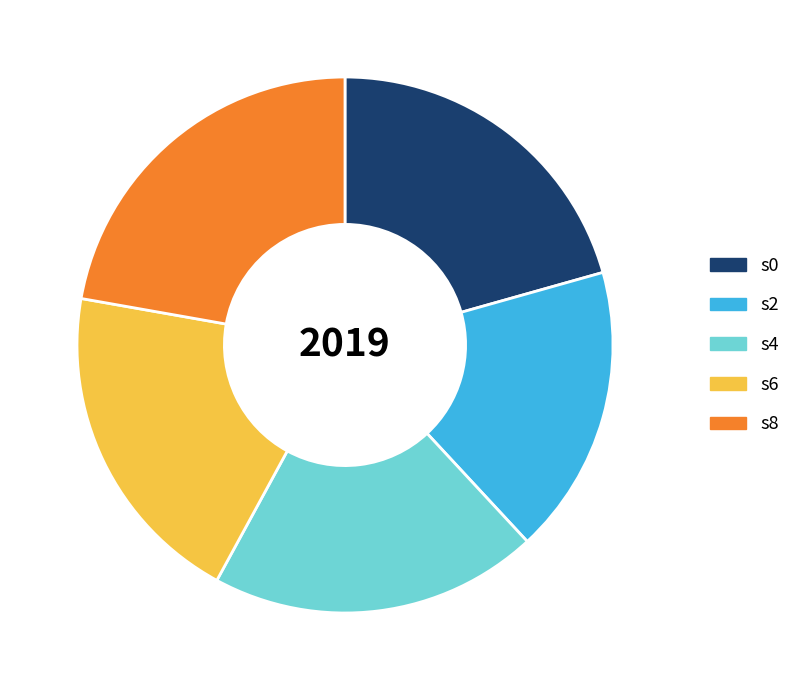

Do s2 and s4 together represent more than half of the pie?

No